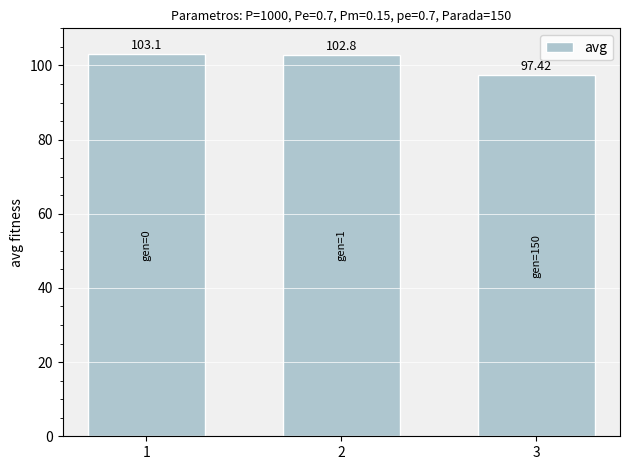

Are the bars horizontal?

No